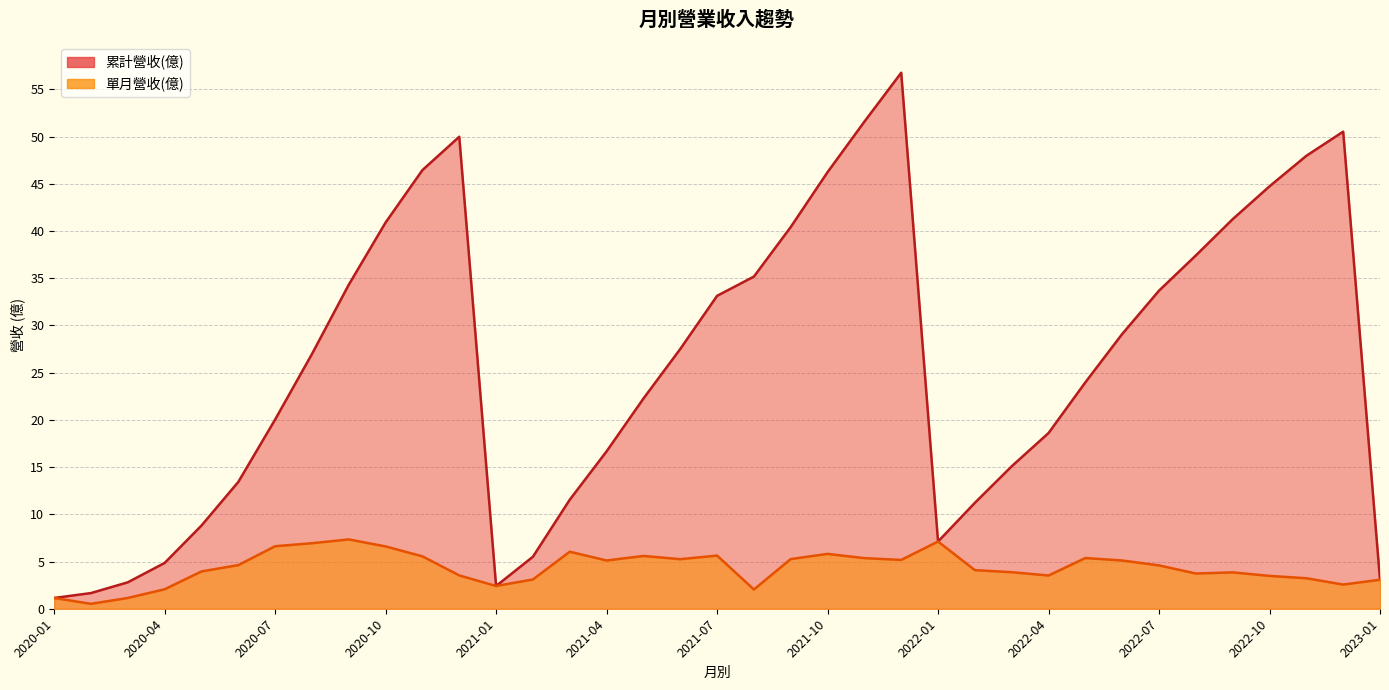

Which category has the lowest value across all series?

2020-02